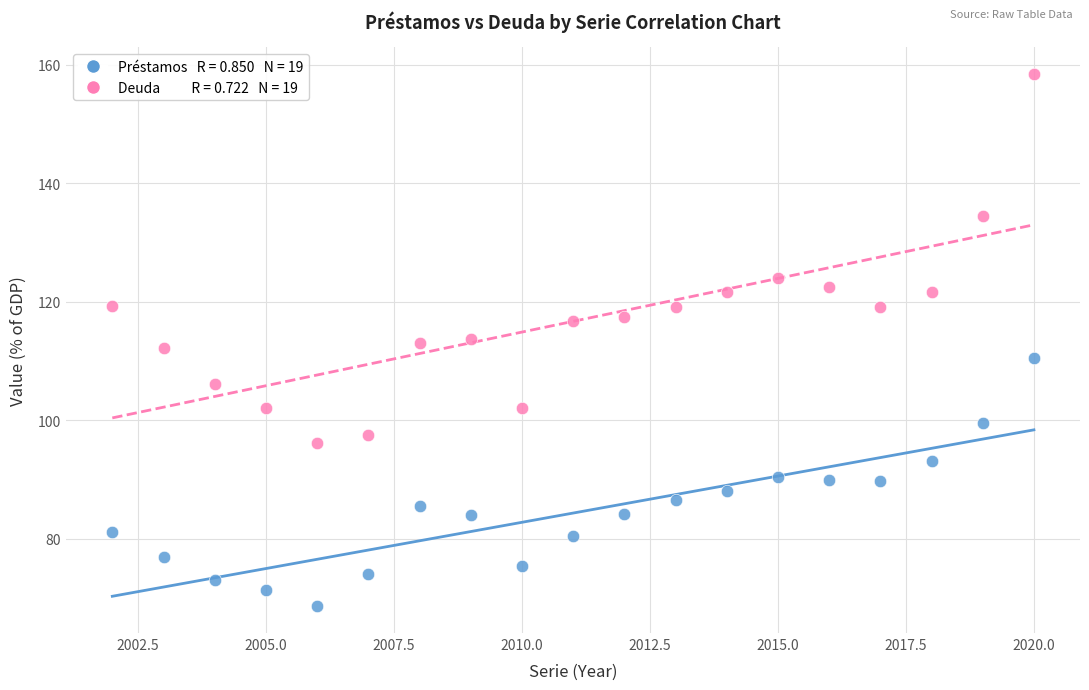

Across all data points, what is the range of Y values (max minus min)?

89.9